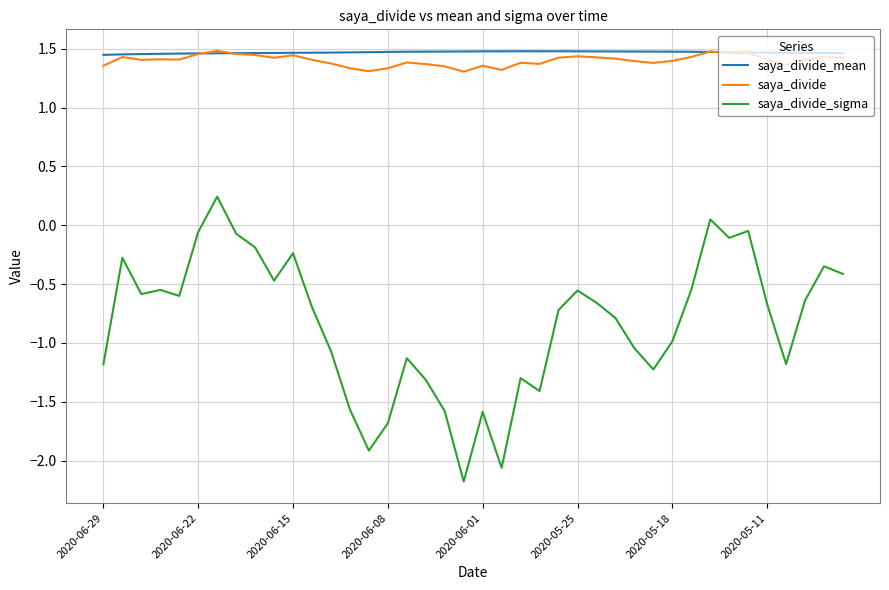

In saya_divide_mean, how many points are lower than both neighbors (excluding endpoints)?

1